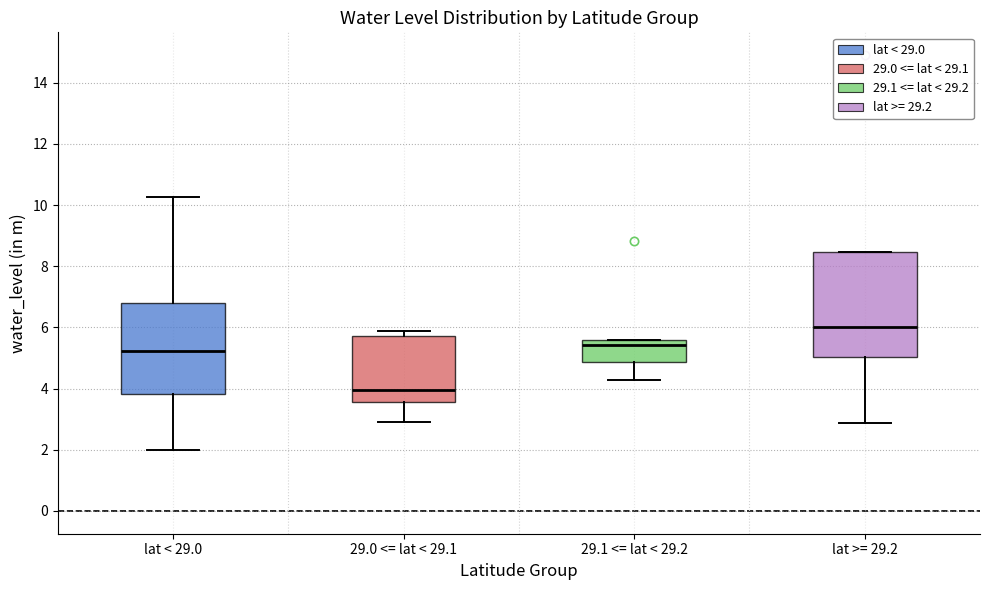

Comparing the boxes themselves (not the whiskers), which one is the tallest?

lat >= 29.2